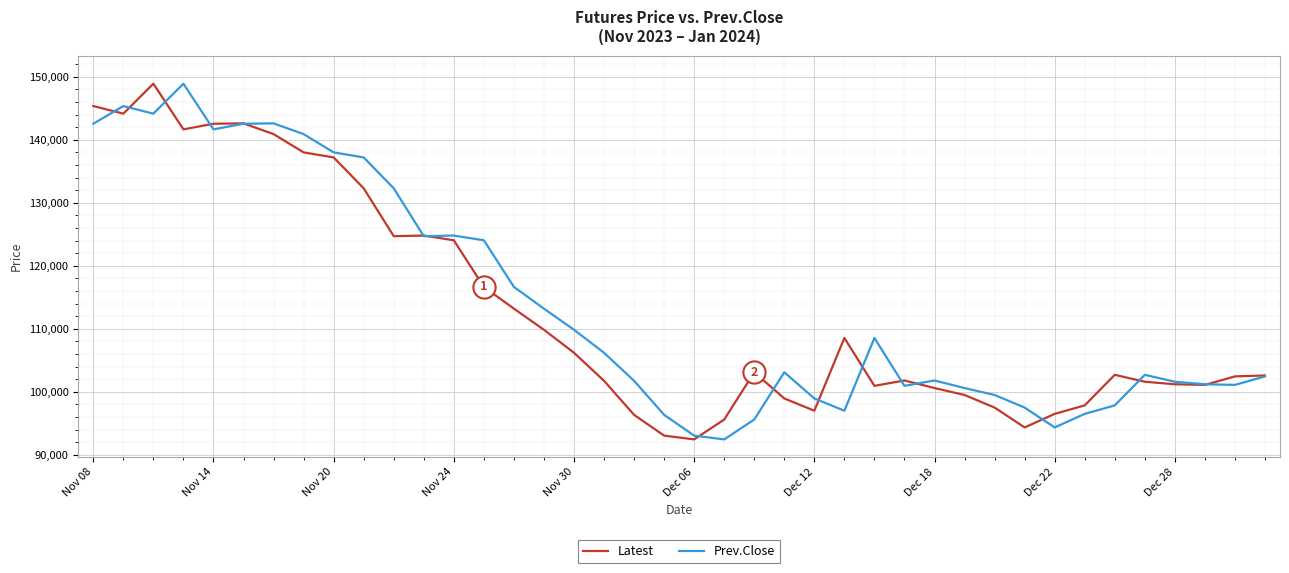

What is the highest value of the Latest series?

148900